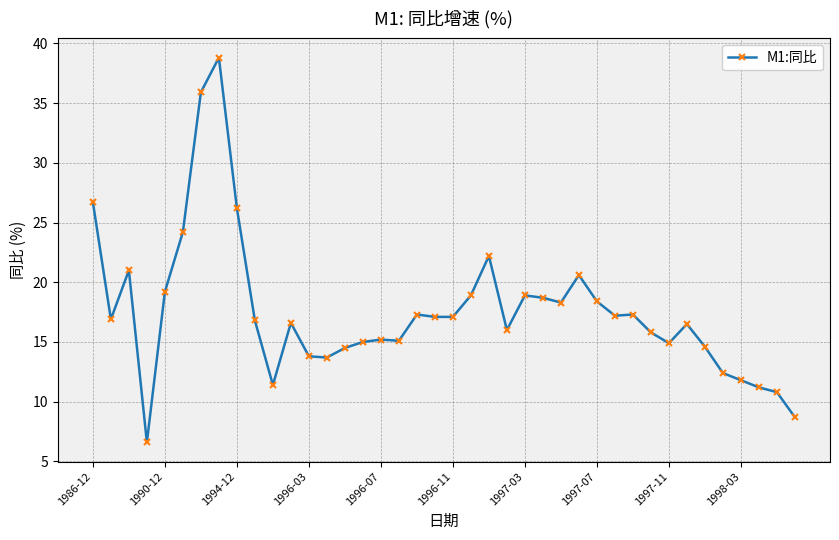

What is the sum of all values?

702.3